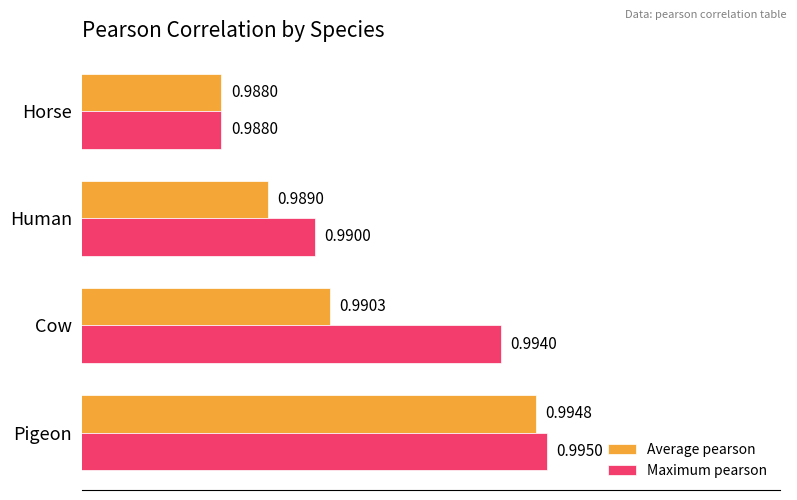

What is the sum of the Maximum pearson values at Horse and Cow?

2.0